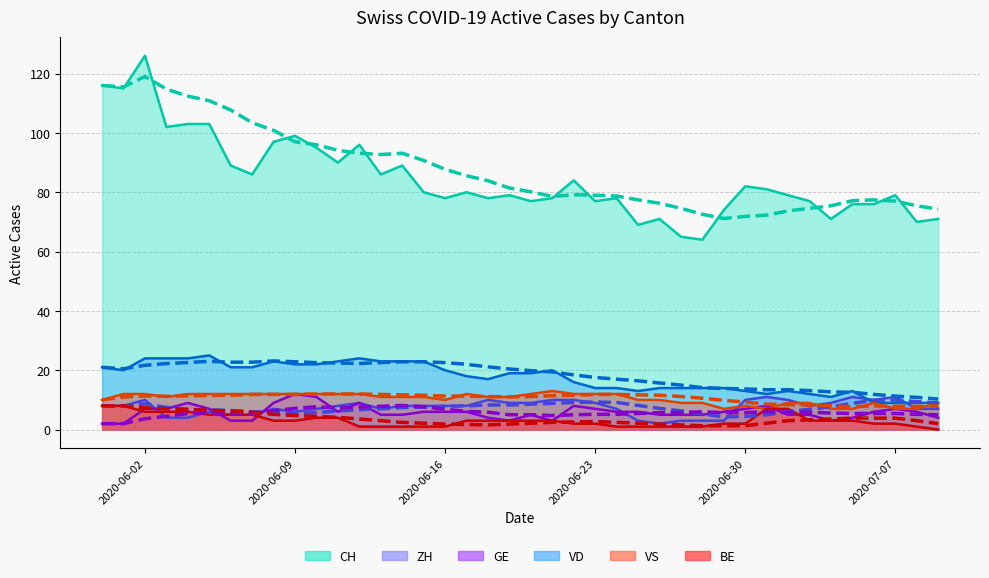

At how many categories does at least one series exceed 94?

10